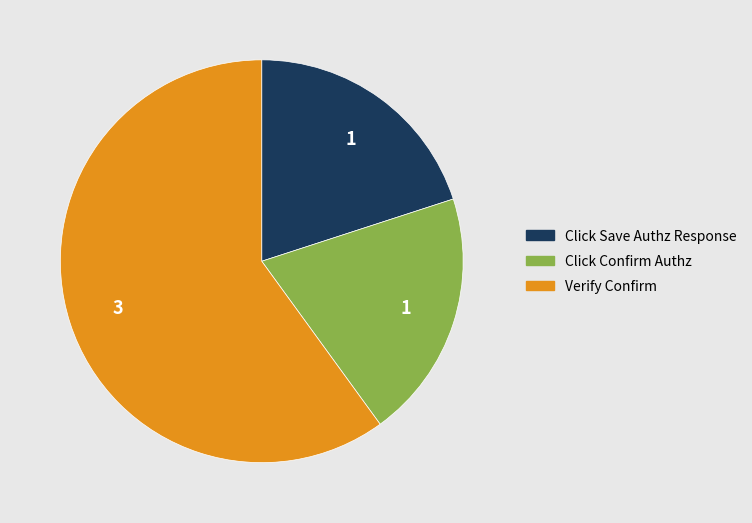

Count the number of slices in the pie.

3